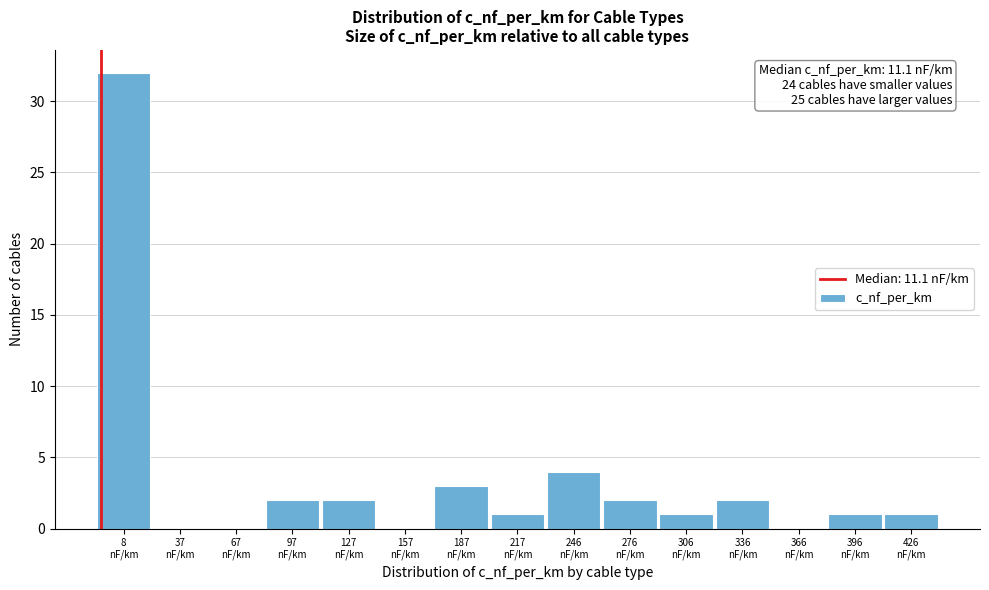

What is the sum of all values?

51